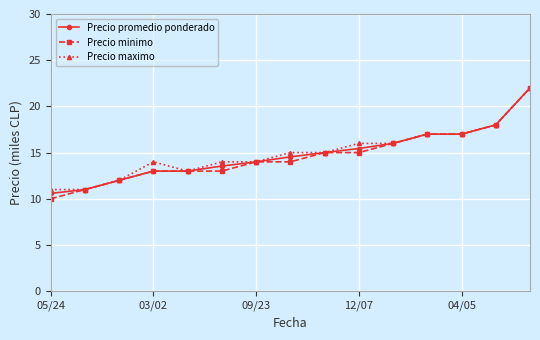

What is the value of the Precio minimo point at the 1st from the left?

10.0